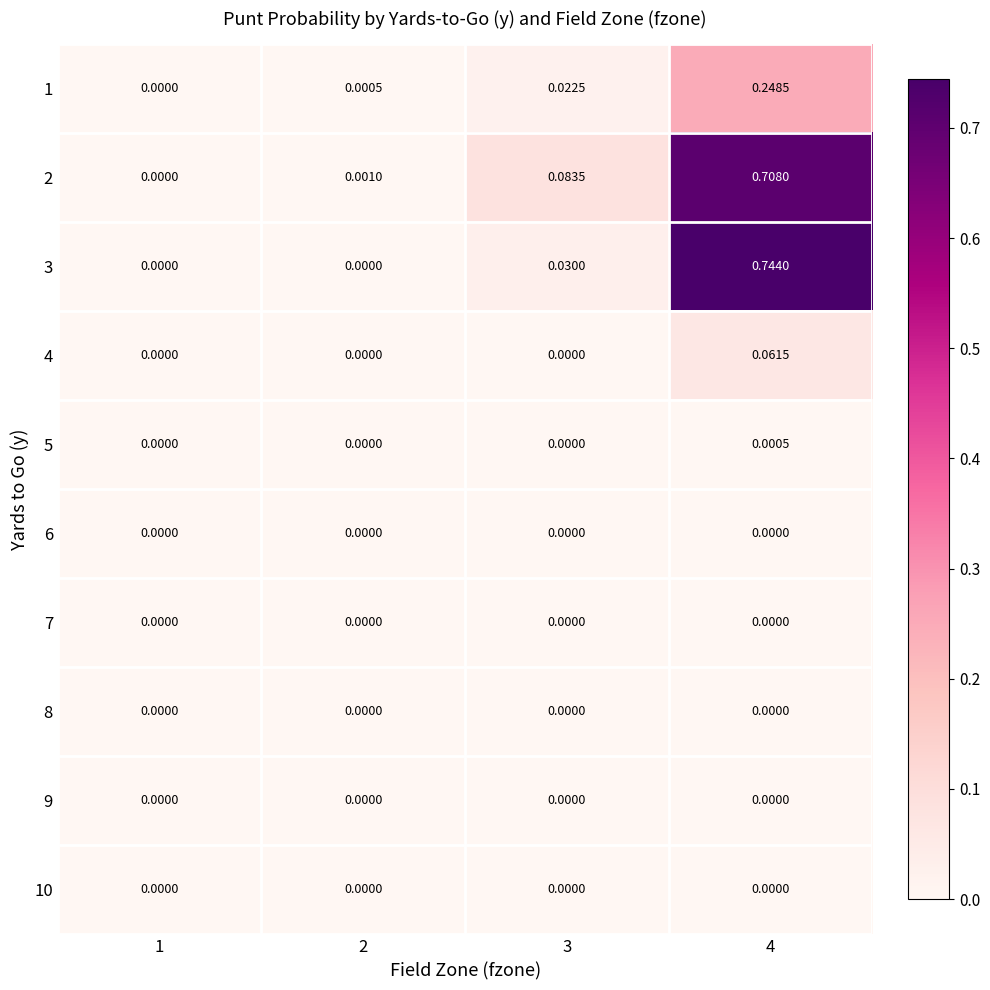

Is the value of 7 at 3 greater than the value of 3 at 3?

No